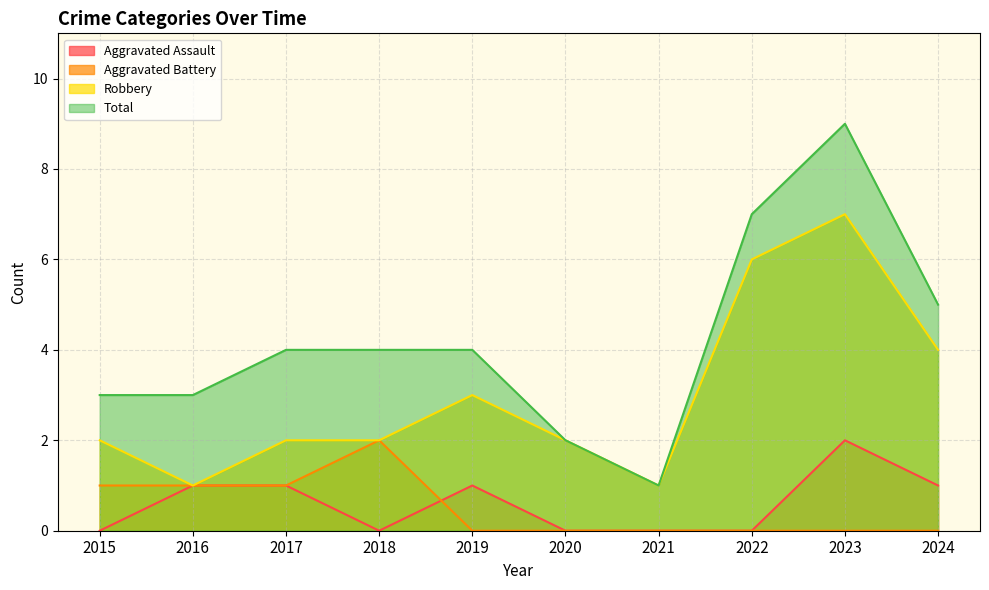

At which label is Aggravated Assault closest to 1?

2016